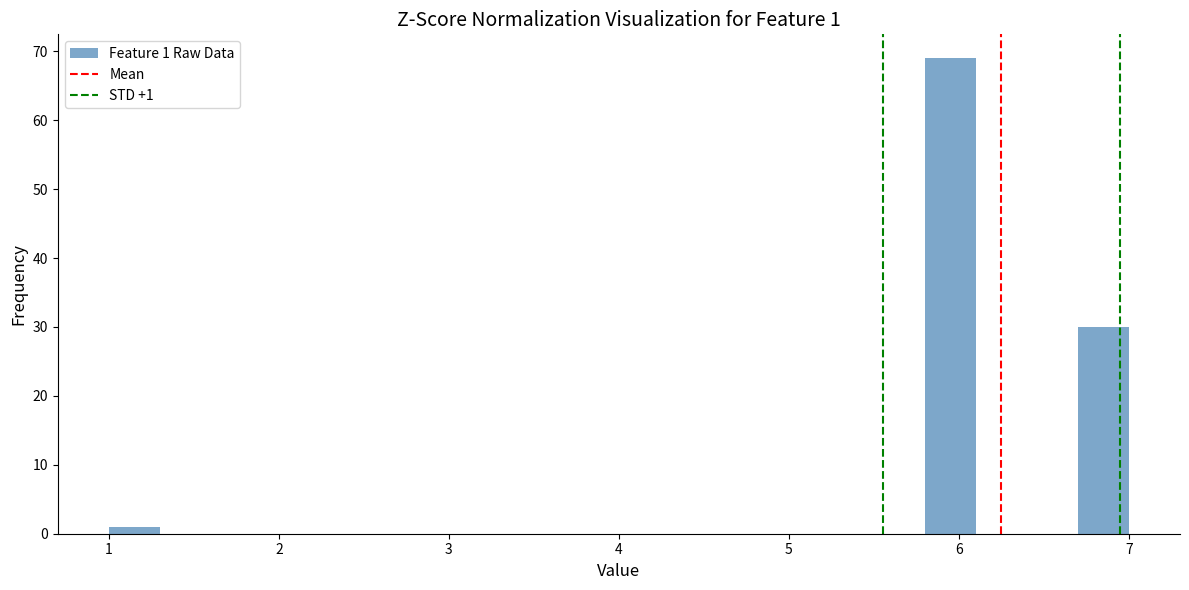

Read against the x-axis, roughly where is the centre of the tallest bar?

6.0